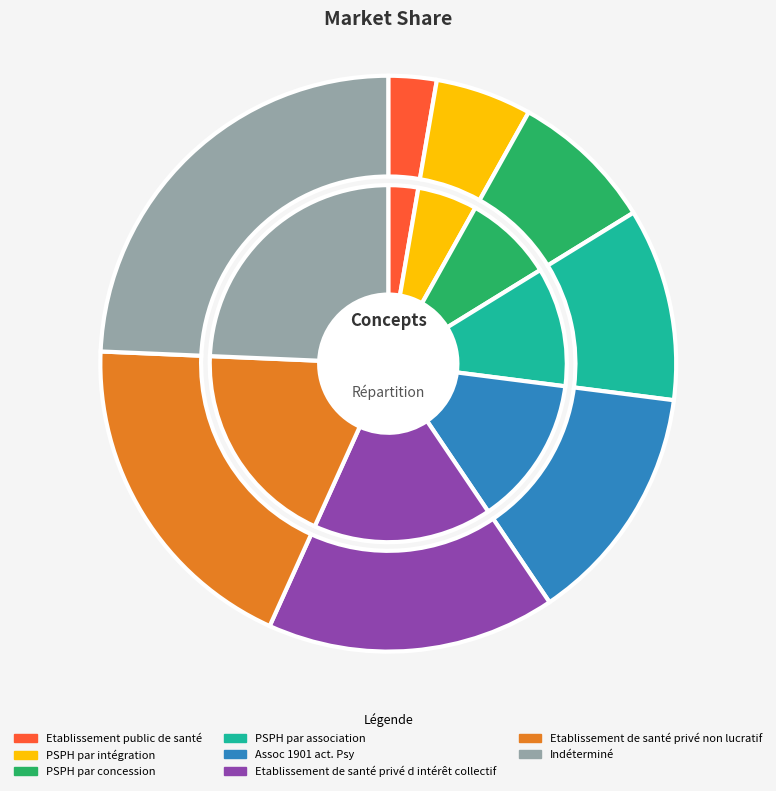

To the nearest percent, what percentage of the pie is PSPH par concession?

8%